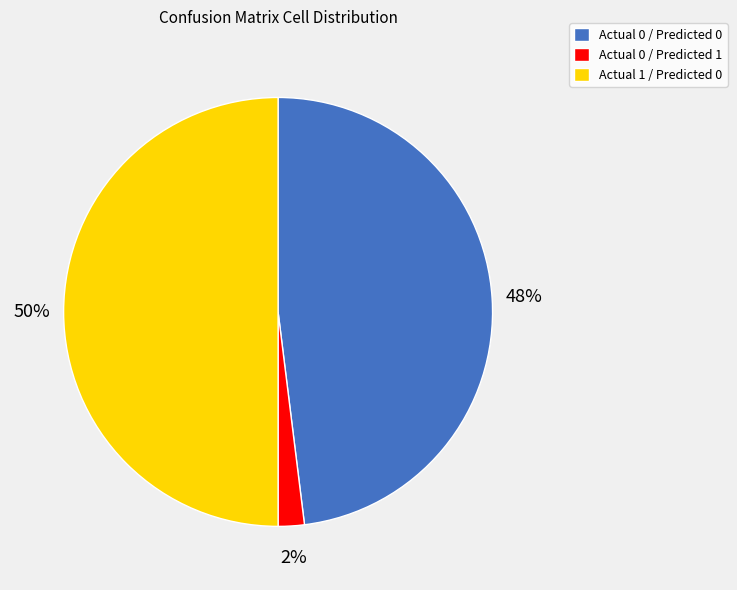

How many segments does this pie chart have?

3